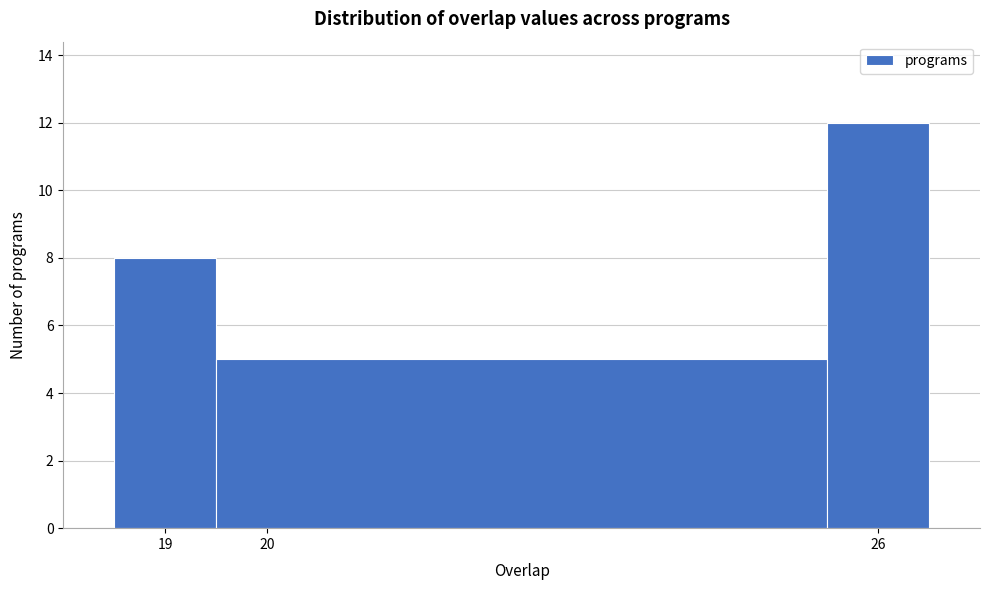

Which range on the x-axis has the tallest bar?

25.5 to 26.5